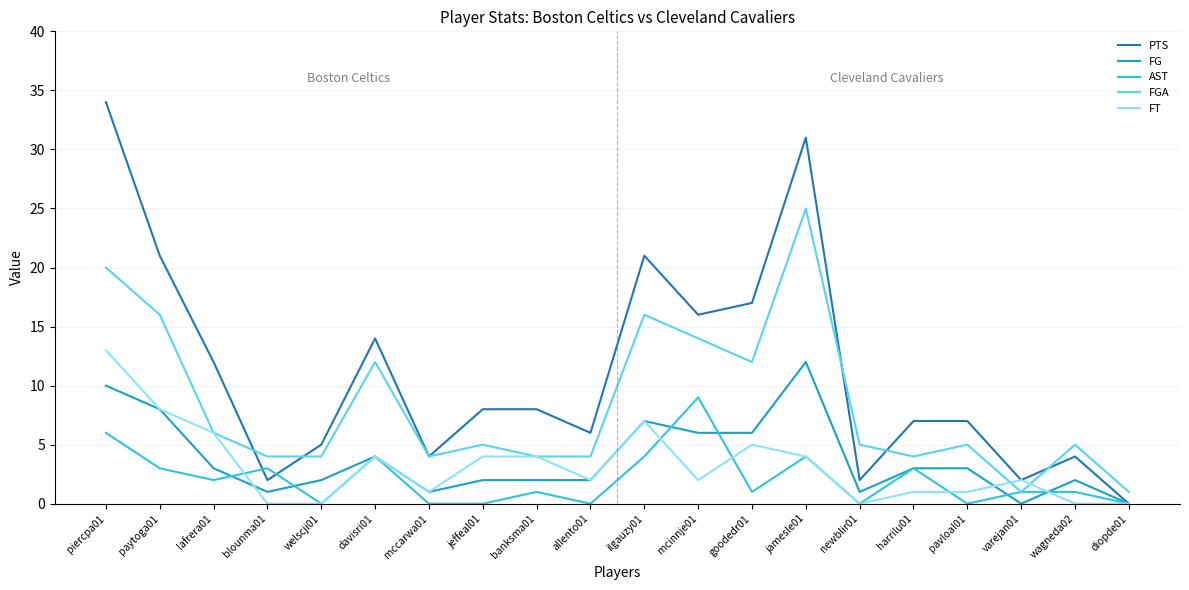

Reading left to right, transcribe all the data shown in this chart.

PTS: piercpa01=34	paytoga01=21	lafrera01=12	blounma01=2	welscji01=5	davisri01=14	mccarwa01=4	jeffeal01=8	banksma01=8	allento01=6	ilgauzy01=21	mcinnje01=16	goodedr01=17	jamesle01=31	newblir01=2	harrilu01=7	pavloal01=7	varejan01=2	wagneda02=4	diopde01=0
FG: piercpa01=10	paytoga01=8	lafrera01=3	blounma01=1	welscji01=2	davisri01=4	mccarwa01=1	jeffeal01=2	banksma01=2	allento01=2	ilgauzy01=7	mcinnje01=6	goodedr01=6	jamesle01=12	newblir01=1	harrilu01=3	pavloal01=3	varejan01=0	wagneda02=2	diopde01=0
AST: piercpa01=6	paytoga01=3	lafrera01=2	blounma01=3	welscji01=0	davisri01=4	mccarwa01=0	jeffeal01=0	banksma01=1	allento01=0	ilgauzy01=4	mcinnje01=9	goodedr01=1	jamesle01=4	newblir01=0	harrilu01=3	pavloal01=0	varejan01=1	wagneda02=1	diopde01=0
FGA: piercpa01=20	paytoga01=16	lafrera01=6	blounma01=4	welscji01=4	davisri01=12	mccarwa01=4	jeffeal01=5	banksma01=4	allento01=4	ilgauzy01=16	mcinnje01=14	goodedr01=12	jamesle01=25	newblir01=5	harrilu01=4	pavloal01=5	varejan01=1	wagneda02=5	diopde01=1
FT: piercpa01=13	paytoga01=8	lafrera01=6	blounma01=0	welscji01=0	davisri01=4	mccarwa01=1	jeffeal01=4	banksma01=4	allento01=2	ilgauzy01=7	mcinnje01=2	goodedr01=5	jamesle01=4	newblir01=0	harrilu01=1	pavloal01=1	varejan01=2	wagneda02=0	diopde01=0